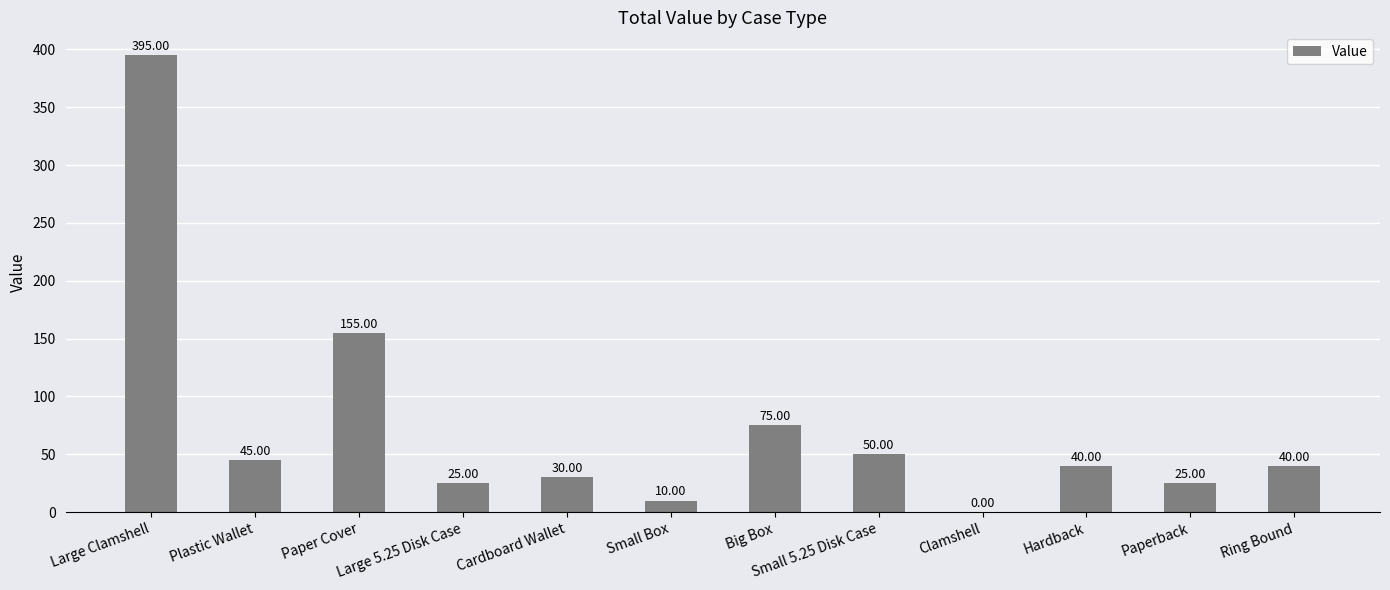

Count the number of data series in this chart.

1